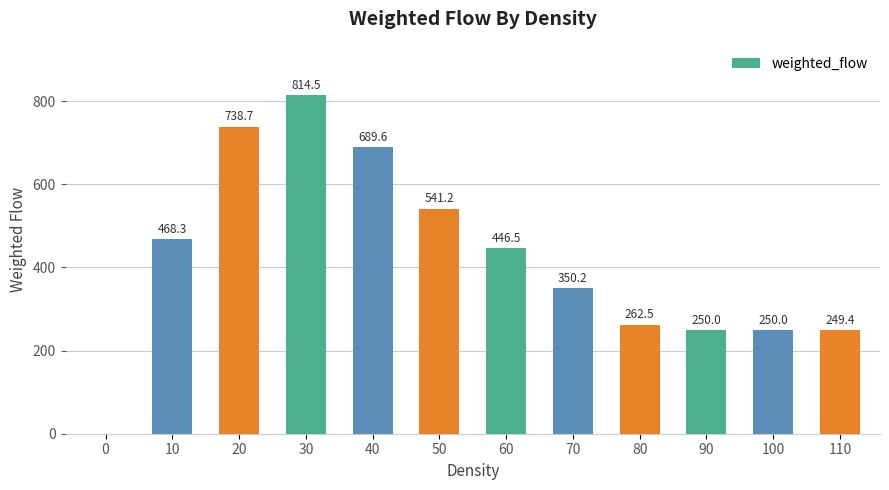

Between 80 and 50, which is larger?

50